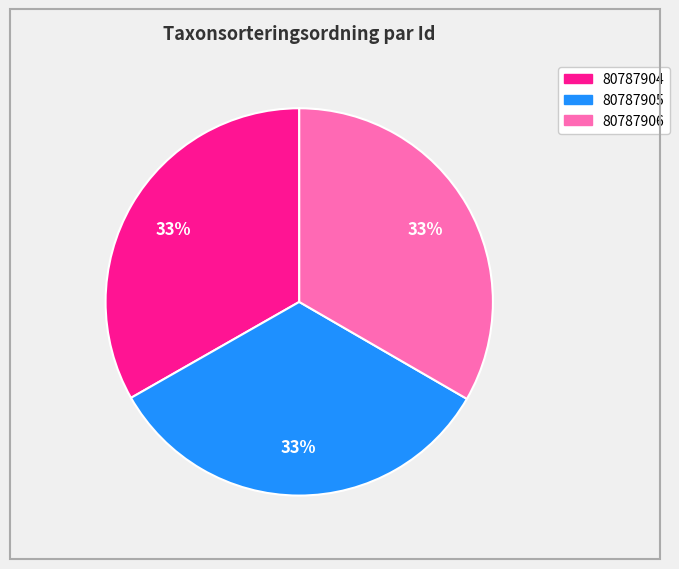

The 80787906 slice represents 33% of the pie. True or false?

True